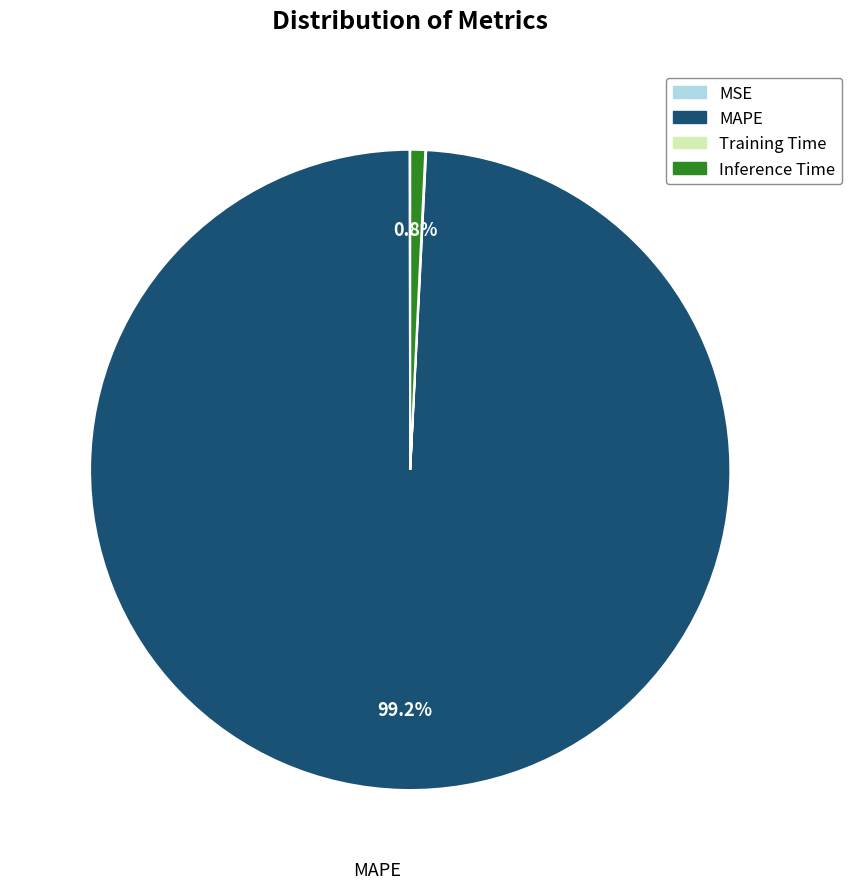

What is the largest slice in the pie chart?

MAPE